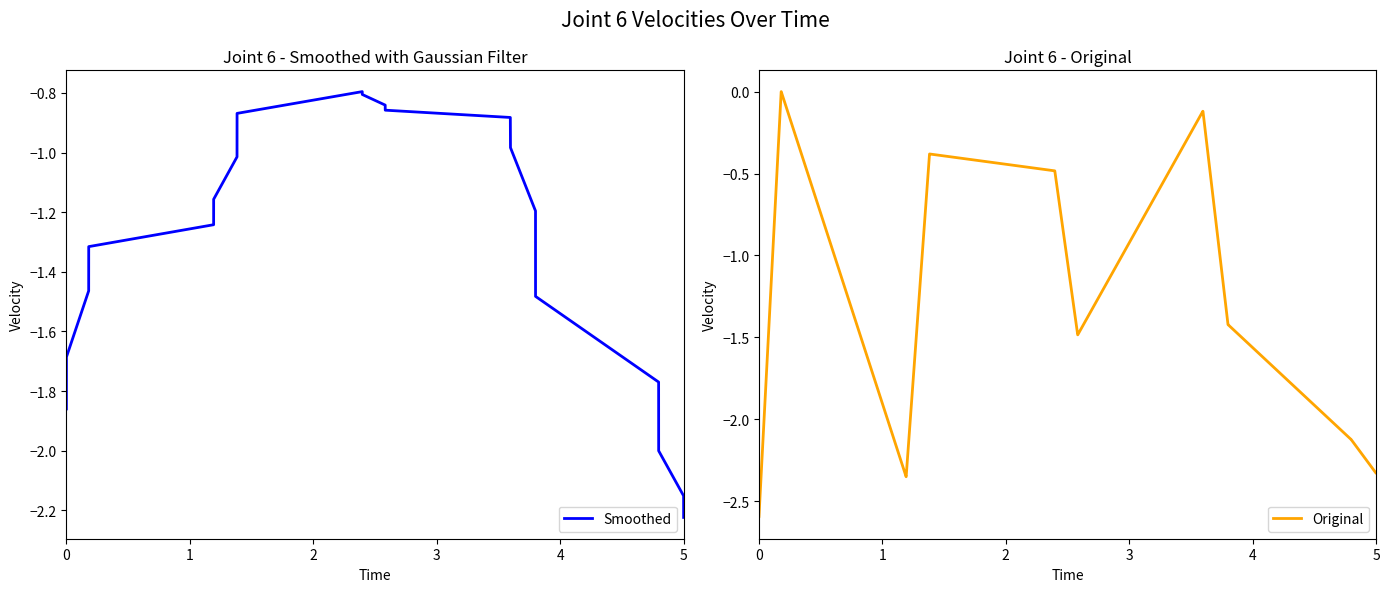

Reading left to right, transcribe all the data shown in this chart.

Smoothed: -1.9	-1.7	-1.5	-1.3	-1.2	-1.2	-1.0	-0.9	-0.8	-0.8	-0.8	-0.9	-0.9	-1.0	-1.2	-1.5	-1.8	-2.0	-2.2	-2.2
Original: -2.6	-2.6	0.0	0.0	-2.4	-2.4	-0.4	-0.4	-0.5	-0.5	-1.5	-1.5	-0.1	-0.1	-1.4	-1.4	-2.1	-2.1	-2.3	-2.3